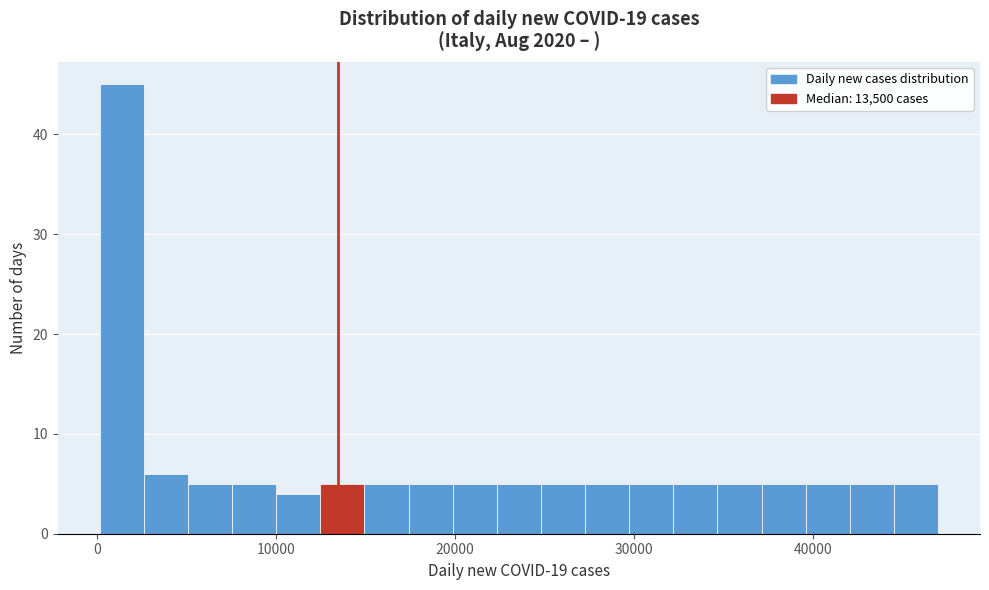

Read against the x-axis, roughly where is the centre of the tallest bar?

1000